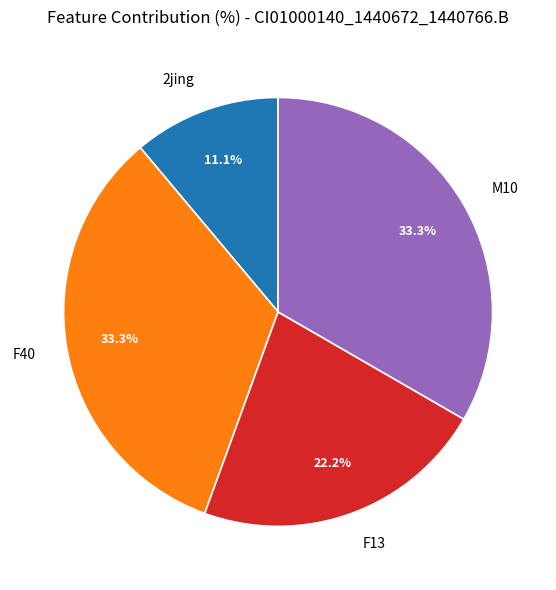

The 2jing slice represents 3% of the pie. True or false?

False